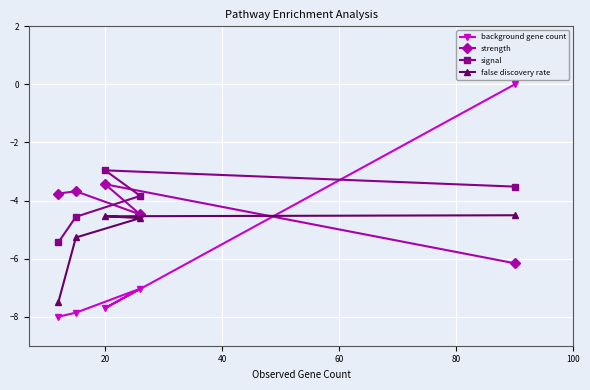

Where is the first local maximum for signal?

20